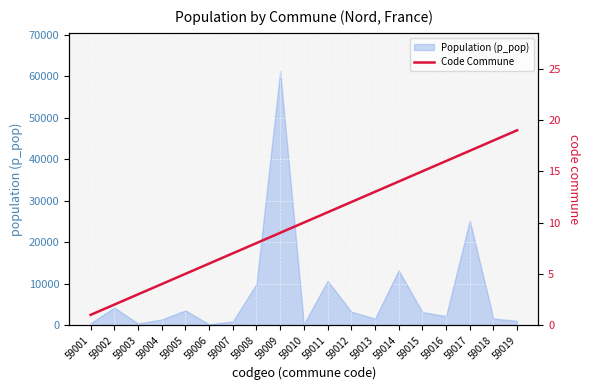

True or false: Population (p_pop) has a value of 1055 at 59019.

True